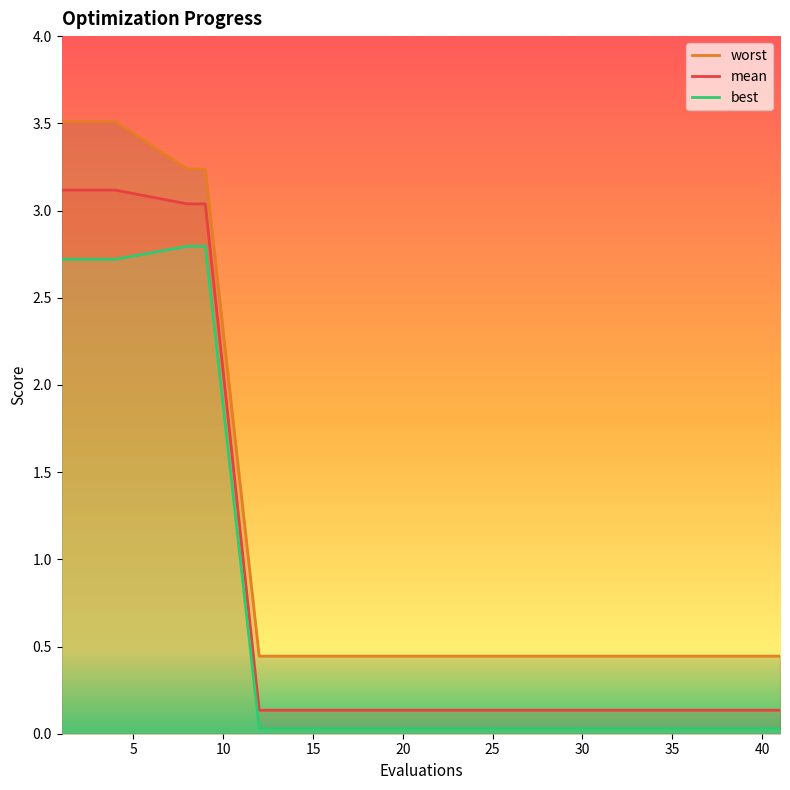

How many lines are shown in the chart?

3